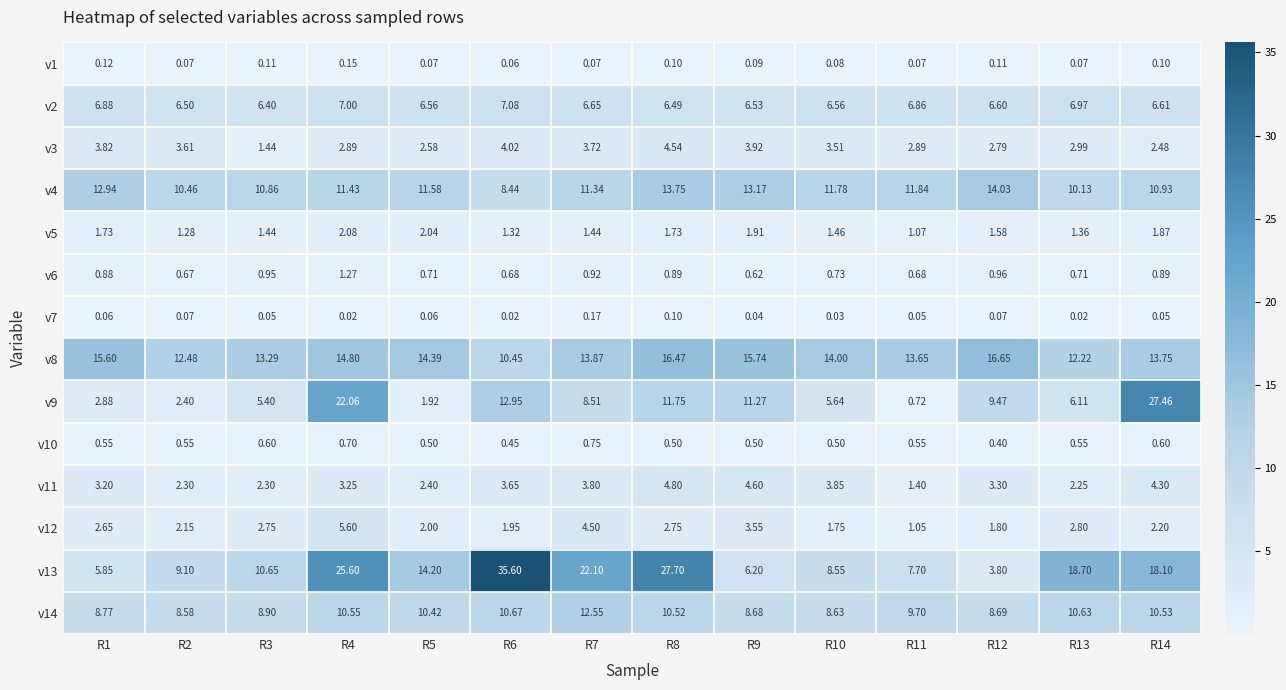

Which series has the largest total across all categories?

v13